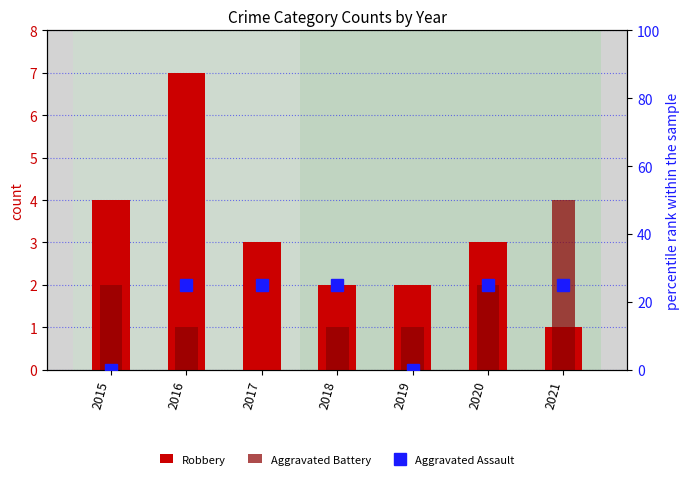

Does the chart contain any negative values?

No